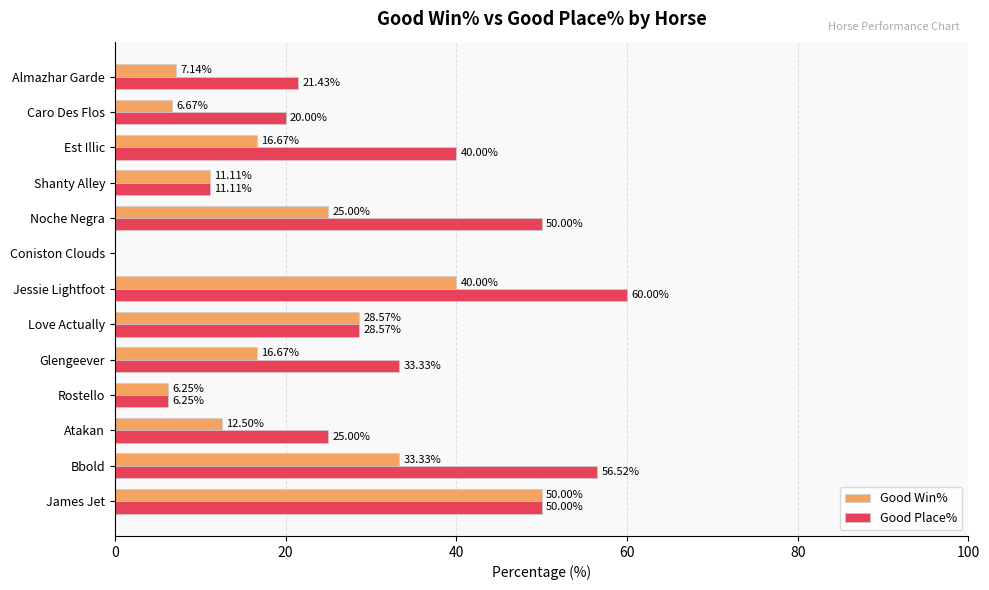

Which series has the largest total across all categories?

Good Place%